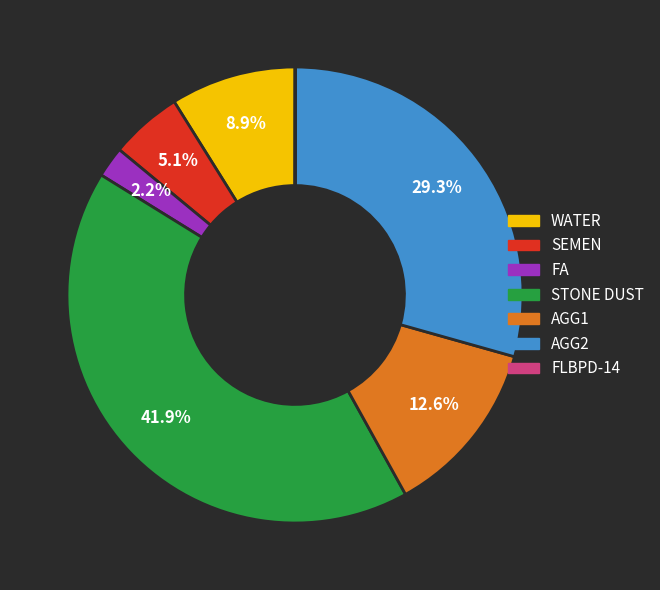

Combined, what portion of the pie is STONE DUST and AGG1?

54.5%